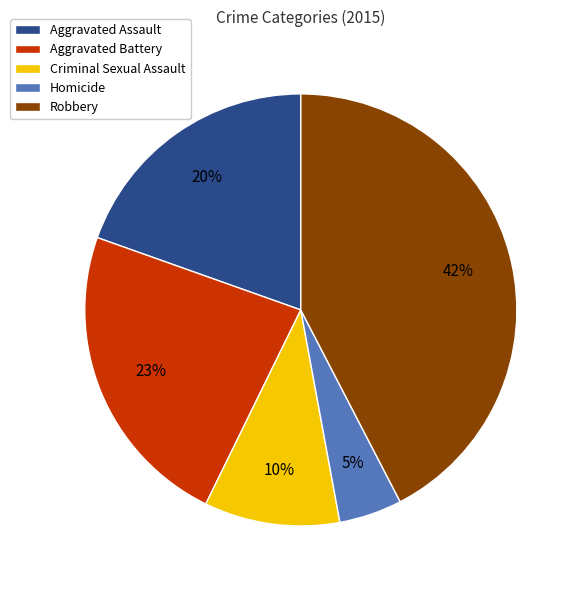

To the nearest percent, what percentage of the pie is Criminal Sexual Assault?

10%